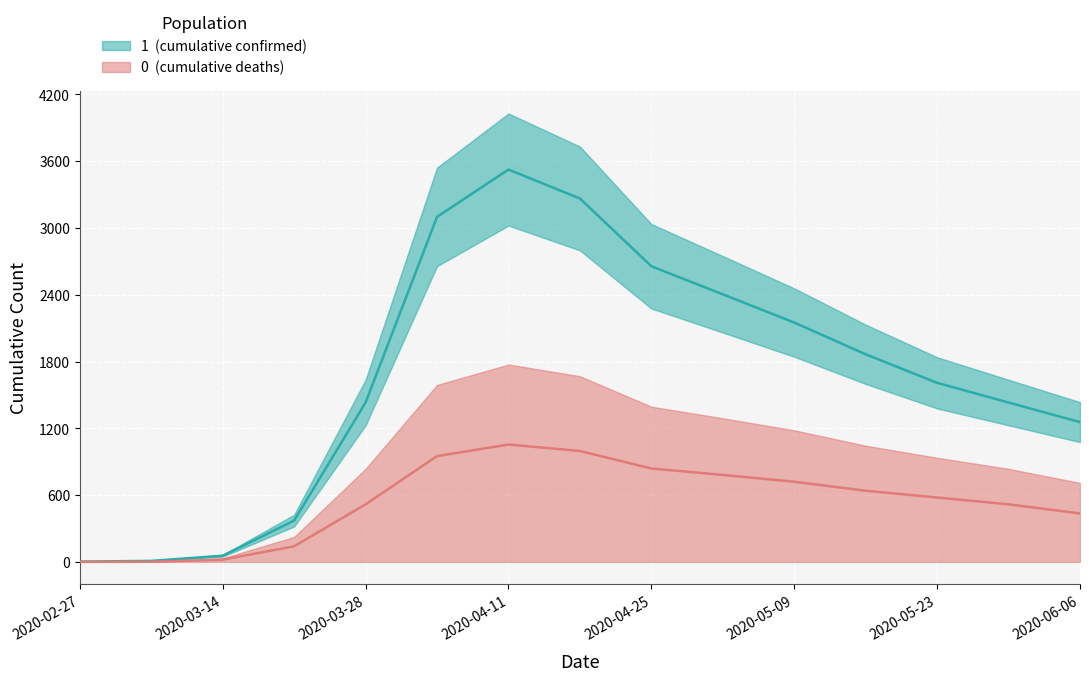

True or false: 1 and 0 intersect in this chart.

False